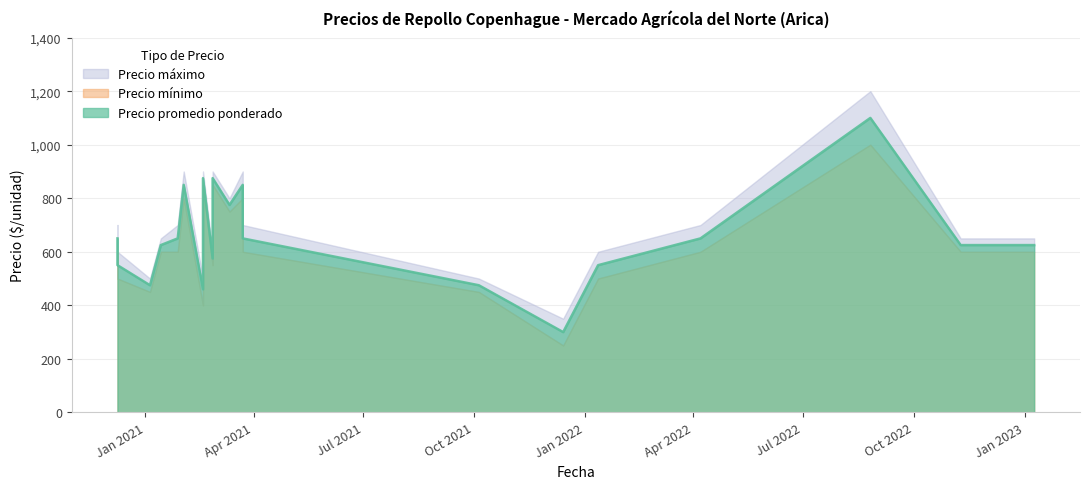

How many categories are shown in the chart?

20